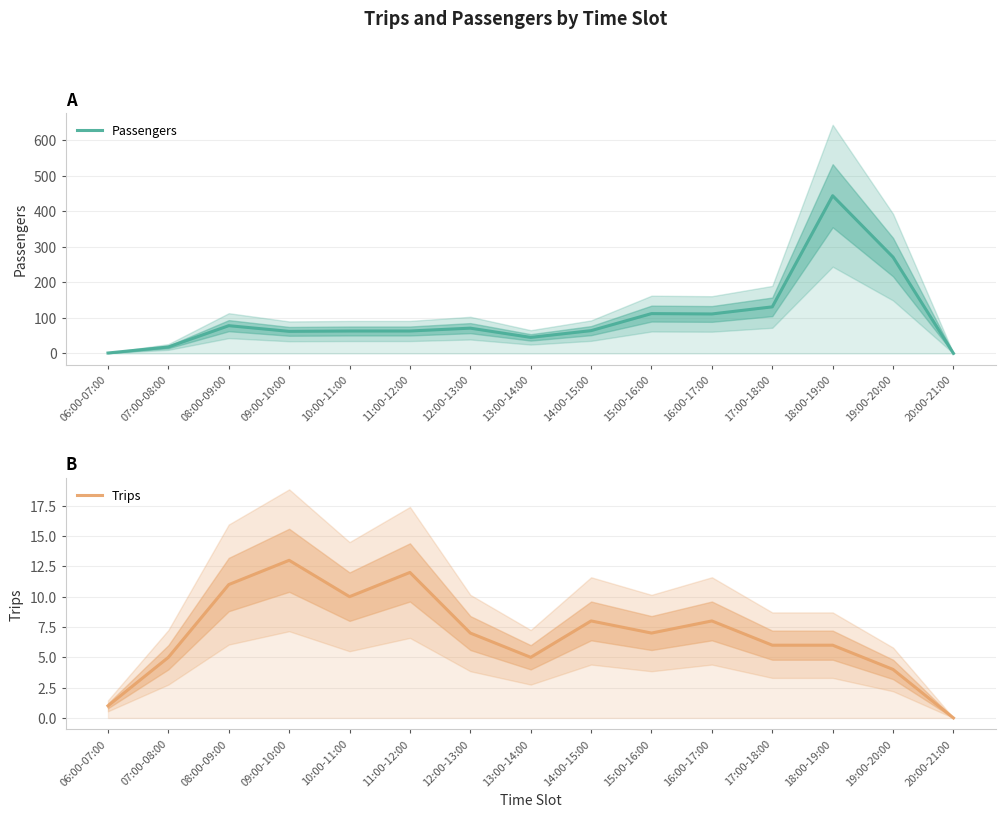

True or false: Trips and Passengers intersect in this chart.

False